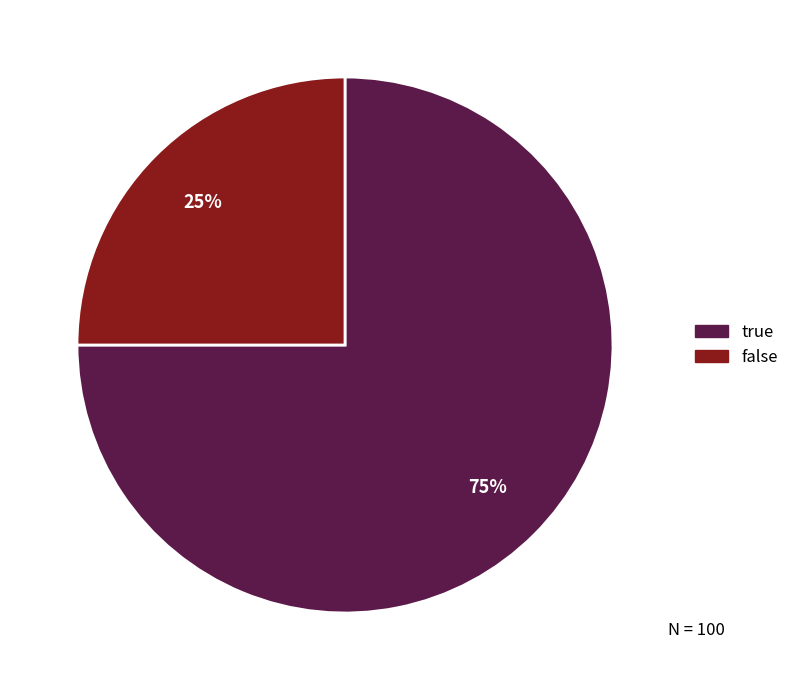

To the nearest percent, what percentage of the pie is true?

75%